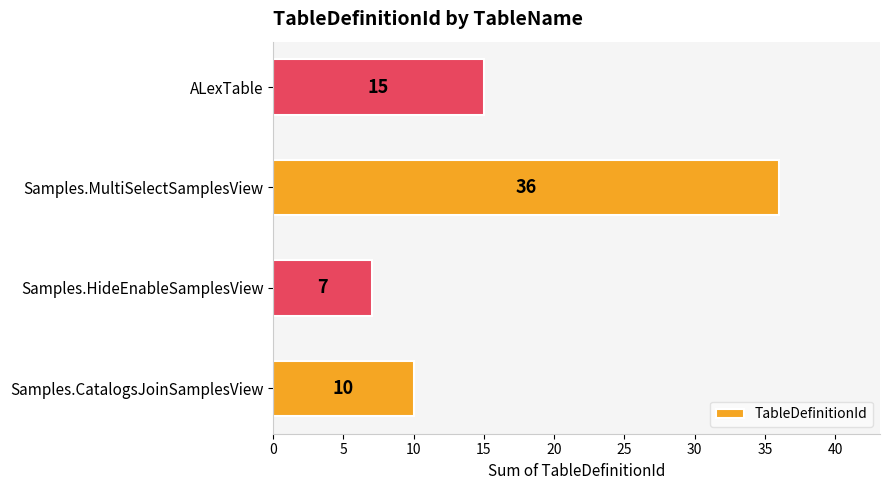

List the labels in order of value, largest first.

Samples.MultiSelectSamplesView, ALexTable, Samples.CatalogsJoinSamplesView, Samples.HideEnableSamplesView